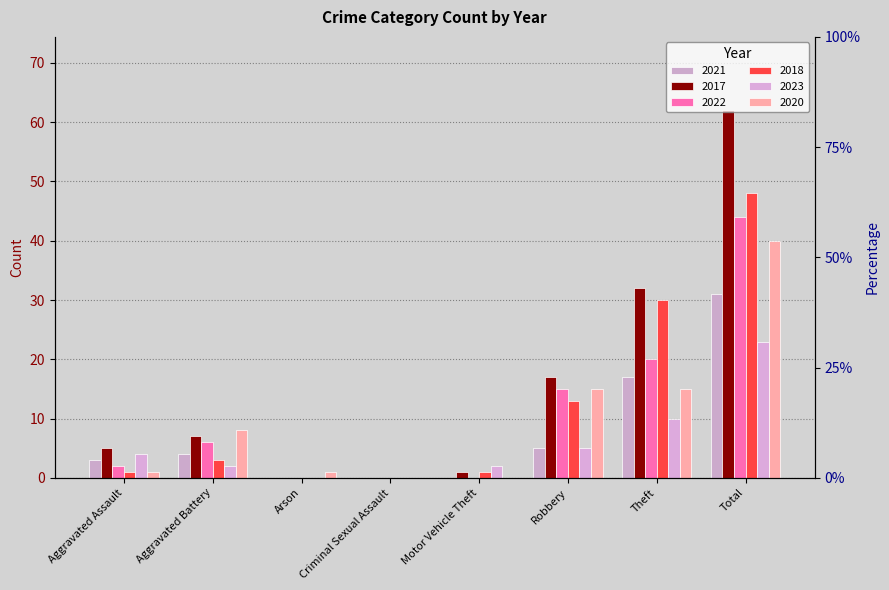

Reading right to left, list all the values displayed in this chart.

2021: Total=31	Theft=17	Robbery=5	Motor Vehicle Theft=0	Criminal Sexual Assault=0	Arson=0	Aggravated Battery=4	Aggravated Assault=3
2017: Total=62	Theft=32	Robbery=17	Motor Vehicle Theft=1	Criminal Sexual Assault=0	Arson=0	Aggravated Battery=7	Aggravated Assault=5
2022: Total=44	Theft=20	Robbery=15	Motor Vehicle Theft=0	Criminal Sexual Assault=0	Arson=0	Aggravated Battery=6	Aggravated Assault=2
2018: Total=48	Theft=30	Robbery=13	Motor Vehicle Theft=1	Criminal Sexual Assault=0	Arson=0	Aggravated Battery=3	Aggravated Assault=1
2023: Total=23	Theft=10	Robbery=5	Motor Vehicle Theft=2	Criminal Sexual Assault=0	Arson=0	Aggravated Battery=2	Aggravated Assault=4
2020: Total=40	Theft=15	Robbery=15	Motor Vehicle Theft=0	Criminal Sexual Assault=0	Arson=1	Aggravated Battery=8	Aggravated Assault=1